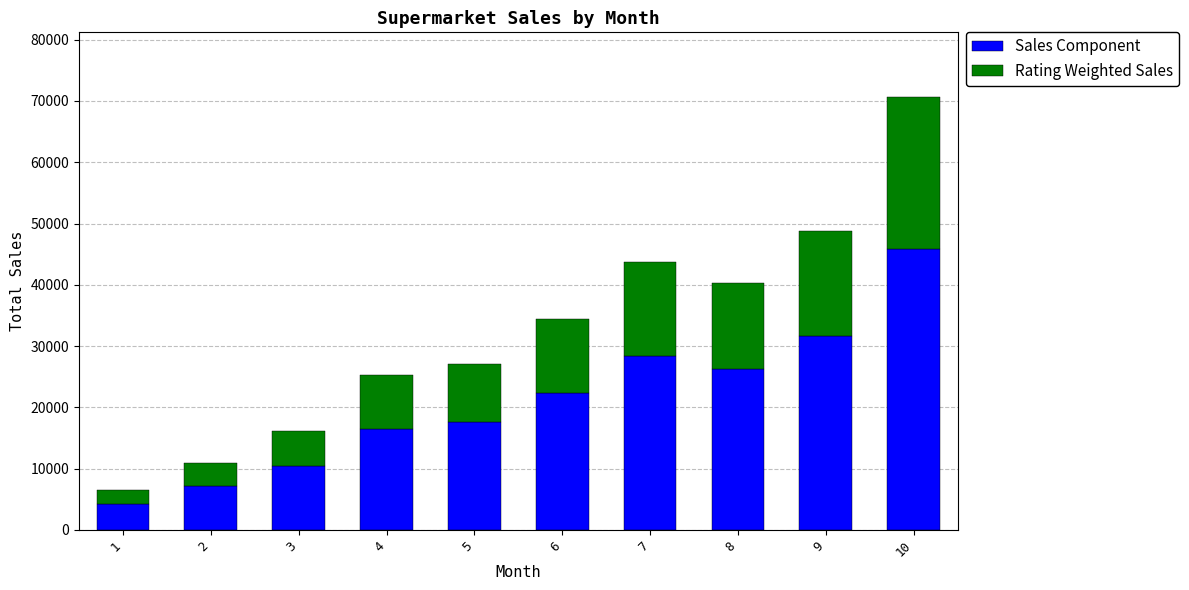

What is the total value across all series at 10?

70602.9